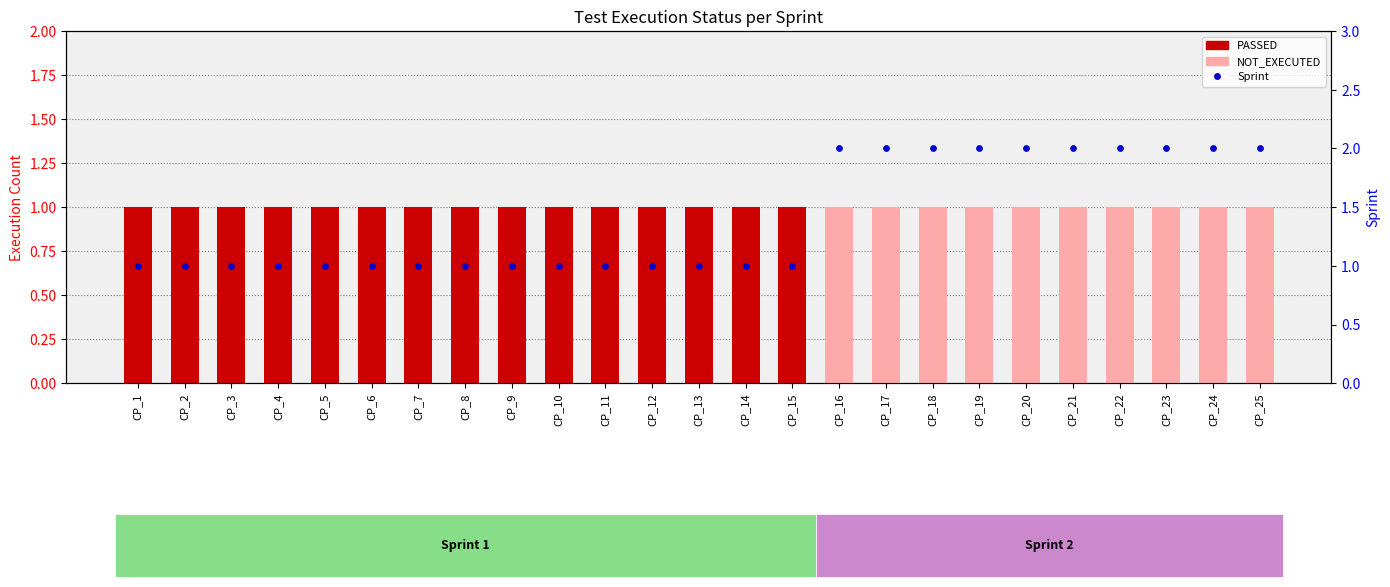

Which series has the largest total across all categories?

Sprint